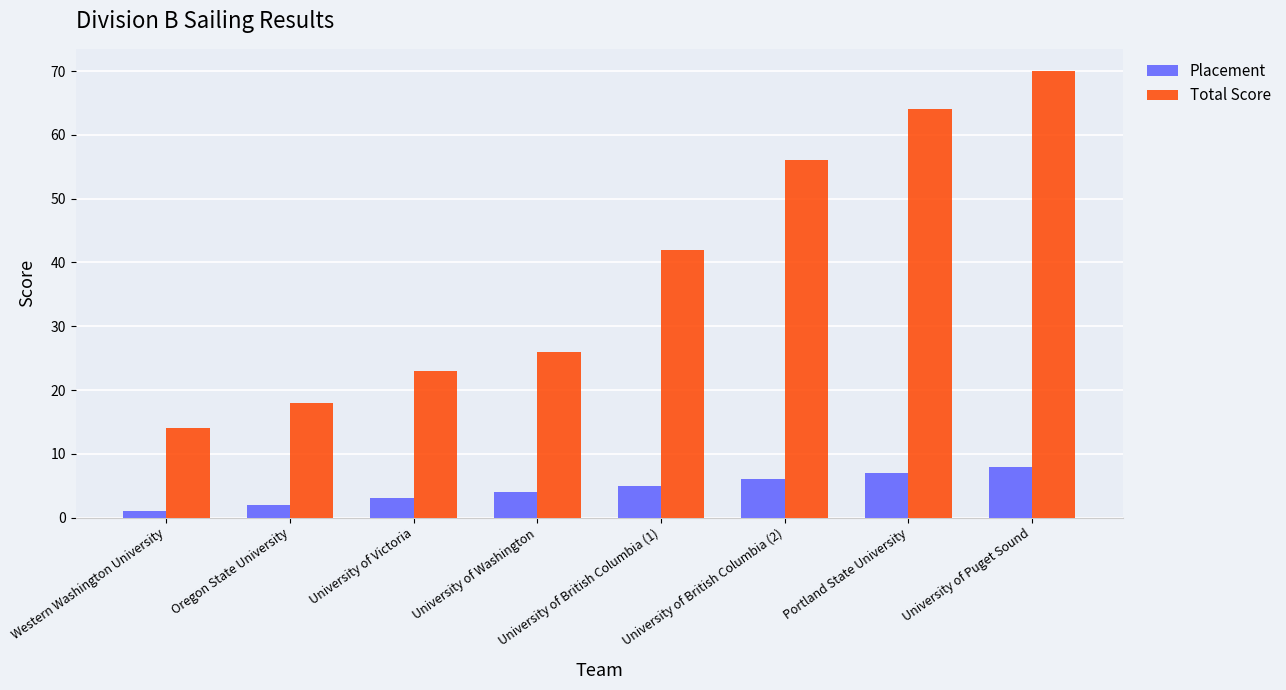

What is the label of the 7th bar from the right?

Oregon State University